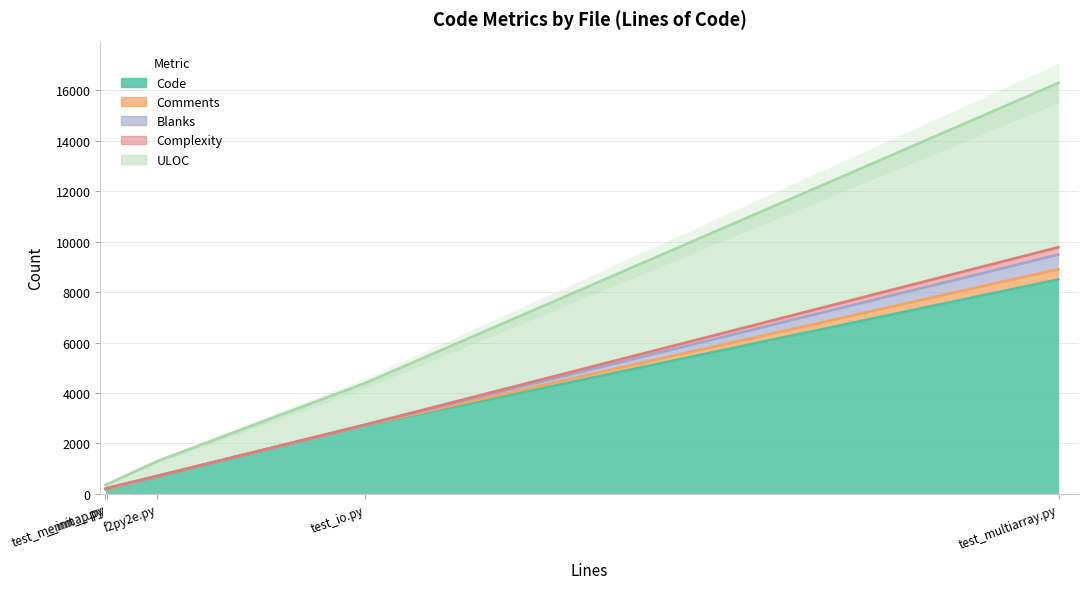

Read the Blanks value at test_memmap.py, to the nearest 10.

30